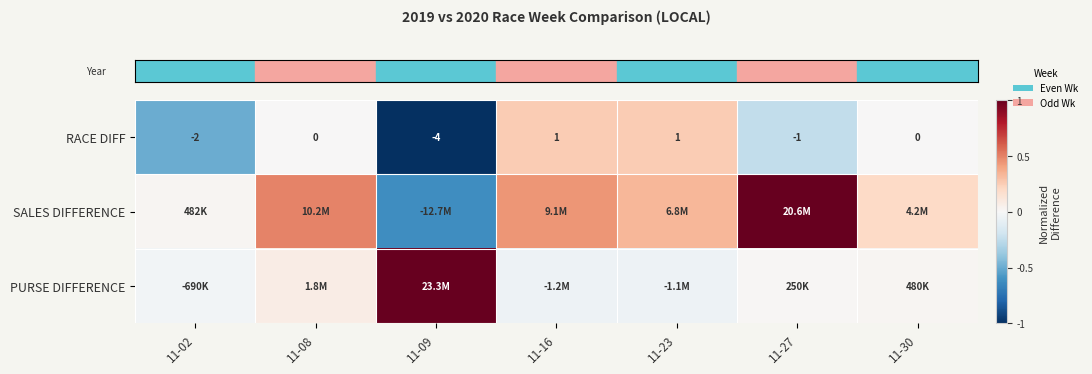

What is the difference between the highest and lowest values at 11-08?

0.5